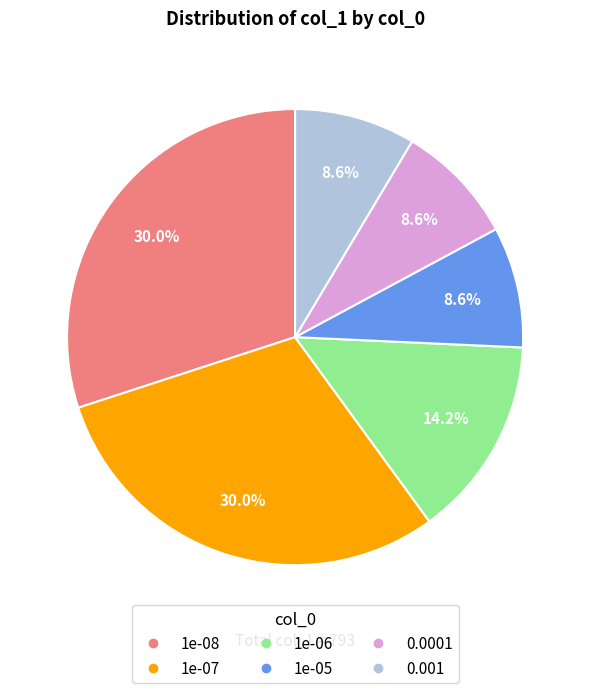

What percentage is the 0.001 slice, to the nearest percent?

9%